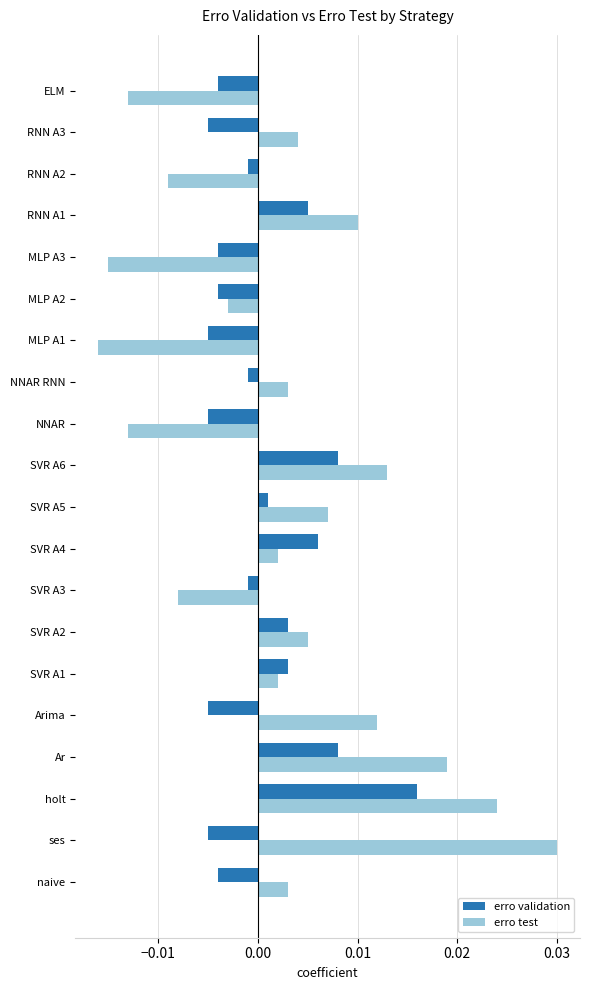

Rank the series by their average value, from highest to lowest.

erro test, erro validation